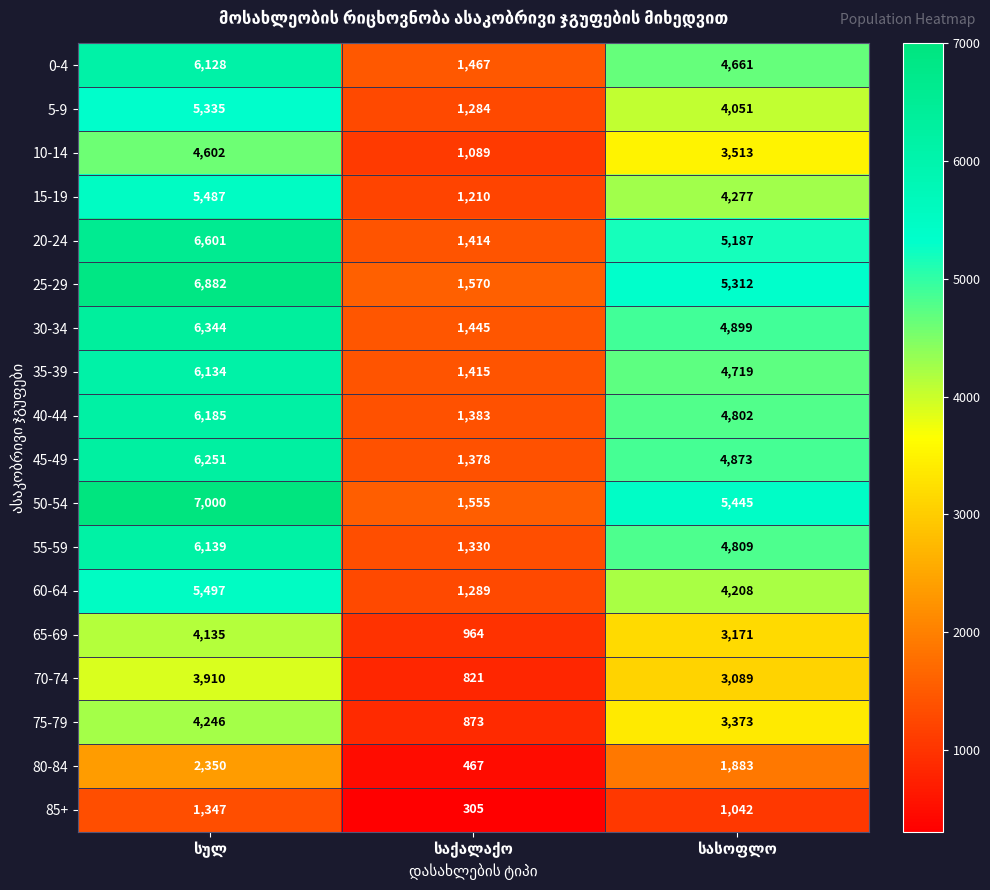

How many 10-14 values are between 1089 and 4602?

3